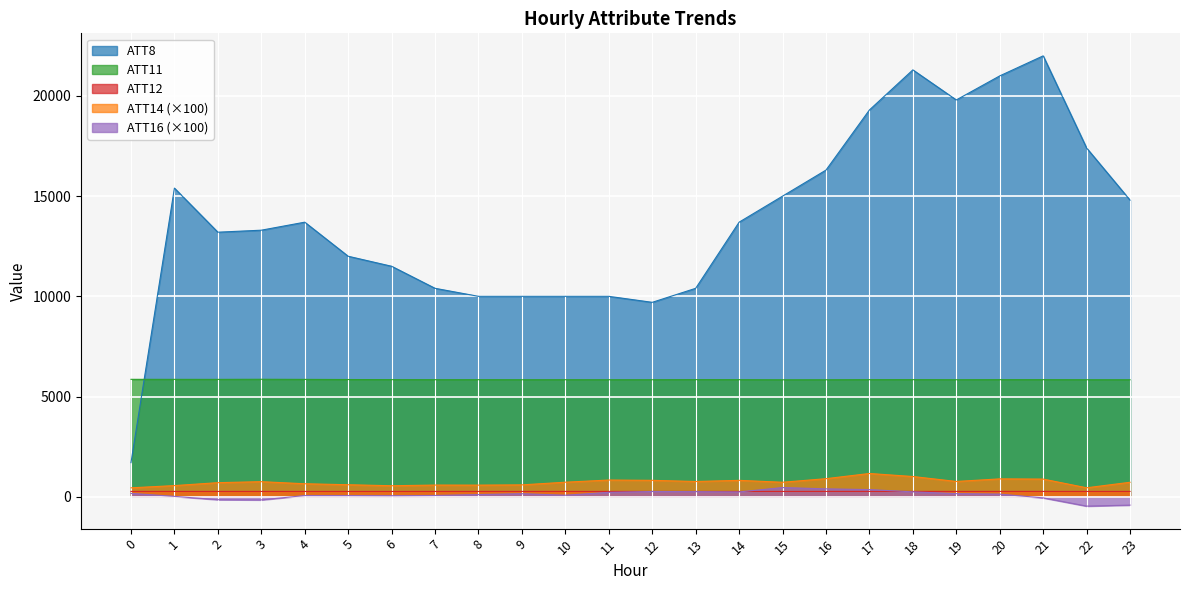

Reading left to right, what are all the values shown in this chart?

ATT8: 1700.0	15400.0	13200.0	13300.0	13700.0	12000.0	11500.0	10400.0	10000.0	10000.0	10000.0	10000.0	9700.0	10400.0	13700.0	15000.0	16300.0	19300.0	21300.0	19800.0	21000.0	22000.0	17400.0	14800.0
ATT11: 5858.1	5856.1	5855.4	5860.5	5854.7	5848.2	5842.3	5839.6	5840.2	5837.4	5839.0	5837.7	5838.2	5842.9	5840.2	5834.6	5836.2	5840.8	5841.6	5837.8	5840.8	5840.7	5837.7	5836.2
ATT12: 264.8	264.3	264.3	264.1	263.3	263.3	263.4	263.9	264.3	264.5	264.6	263.8	264.0	263.9	263.3	263.4	264.2	264.8	265.0	265.1	265.4	264.9	264.2	264.1
ATT14: 444.0	555.2	701.5	751.1	647.0	598.5	548.2	581.8	578.8	591.5	724.2	832.6	817.6	760.2	816.5	721.9	900.2	1159.0	1008.5	761.6	890.2	879.8	446.2	720.8
ATT16: 166.6	18.2	-148.3	-159.0	59.5	58.1	51.2	62.7	107.2	150.9	74.2	218.4	261.1	254.1	239.5	457.1	392.7	356.0	242.1	154.5	129.4	-57.6	-468.9	-418.8